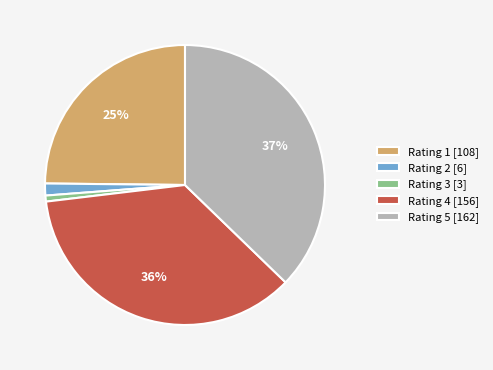

Which category has the biggest portion of the pie?

Rating 5 [162]